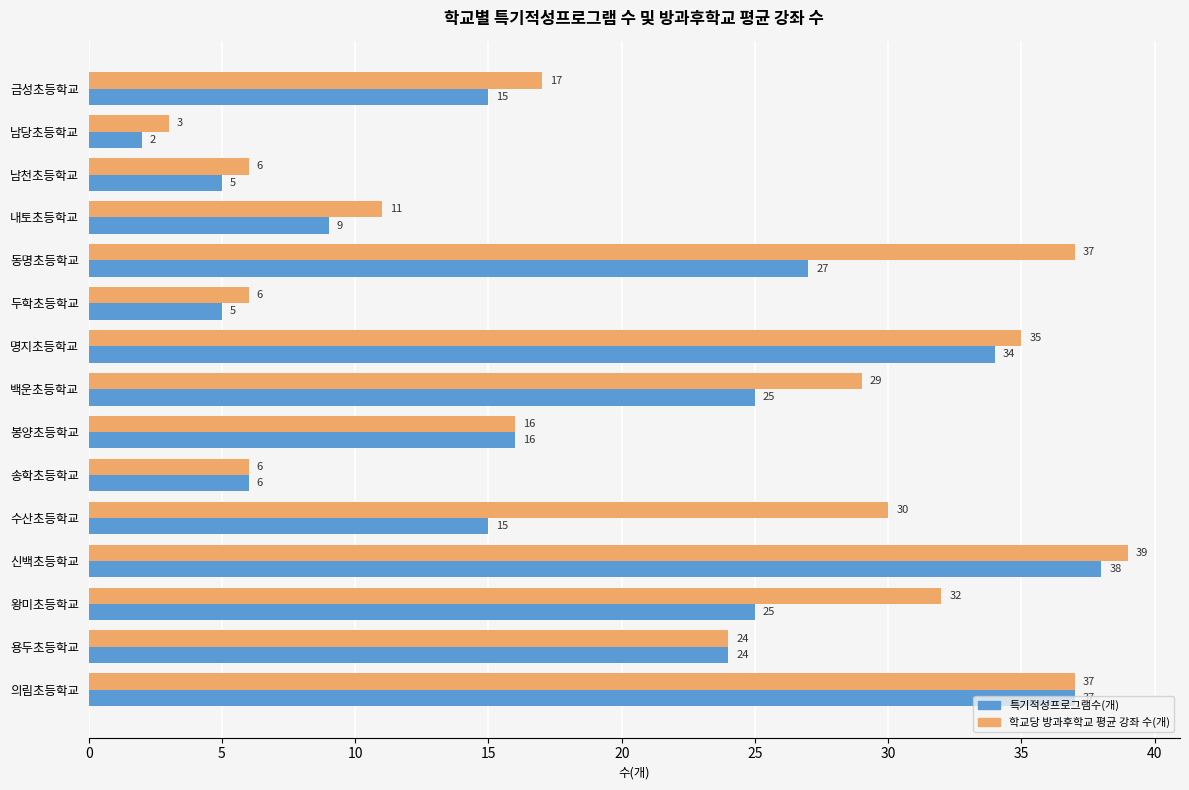

At which category does the chart reach its peak across all series?

신백초등학교